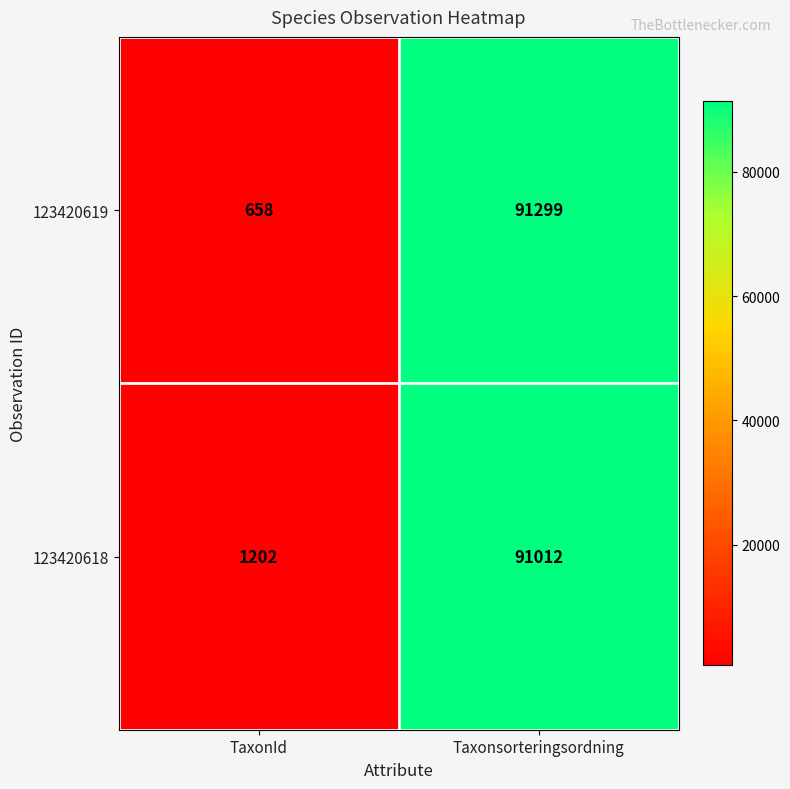

What is the average value of the 123420618 series?

46107